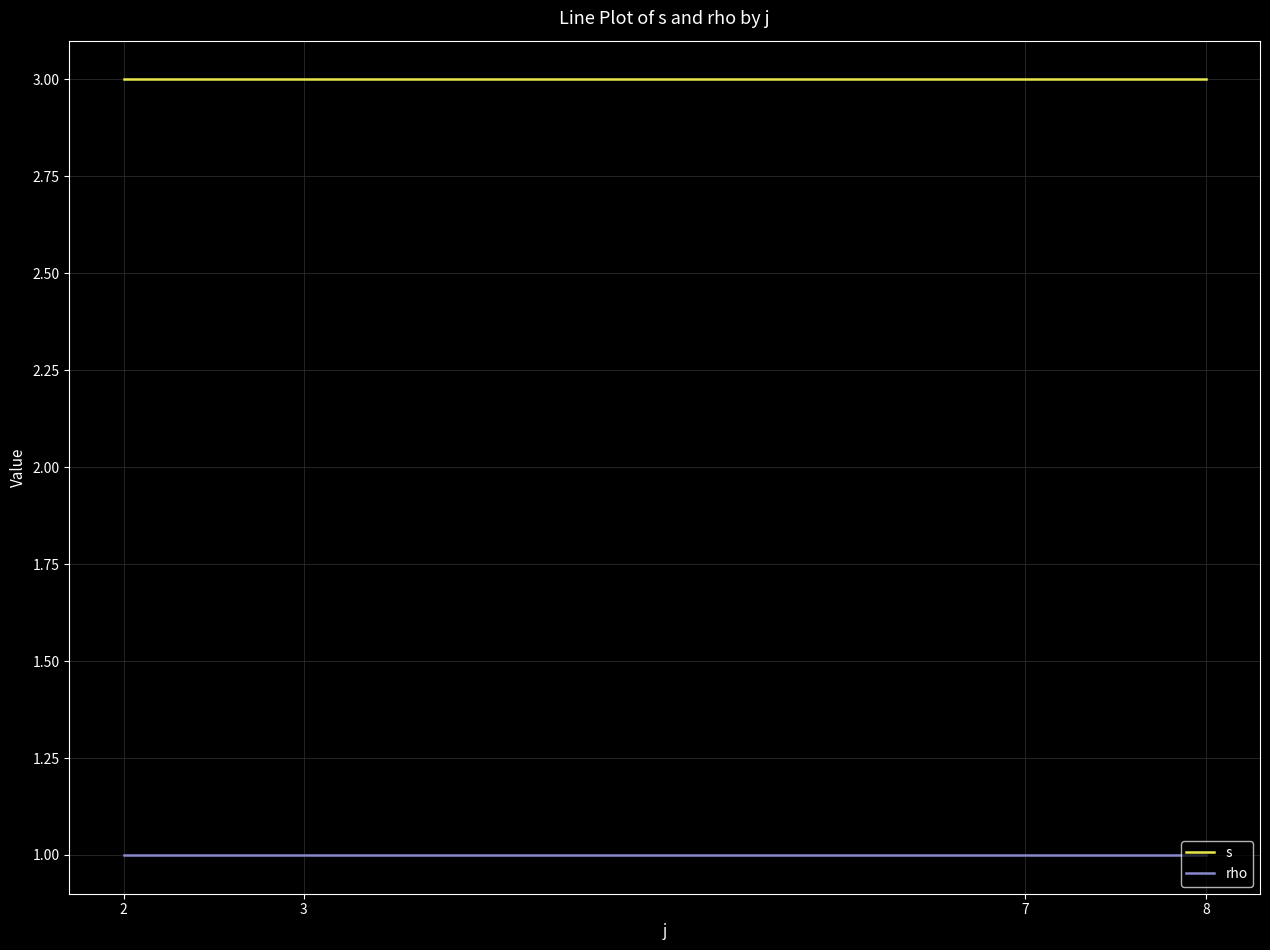

Which series has the largest total across all categories?

s